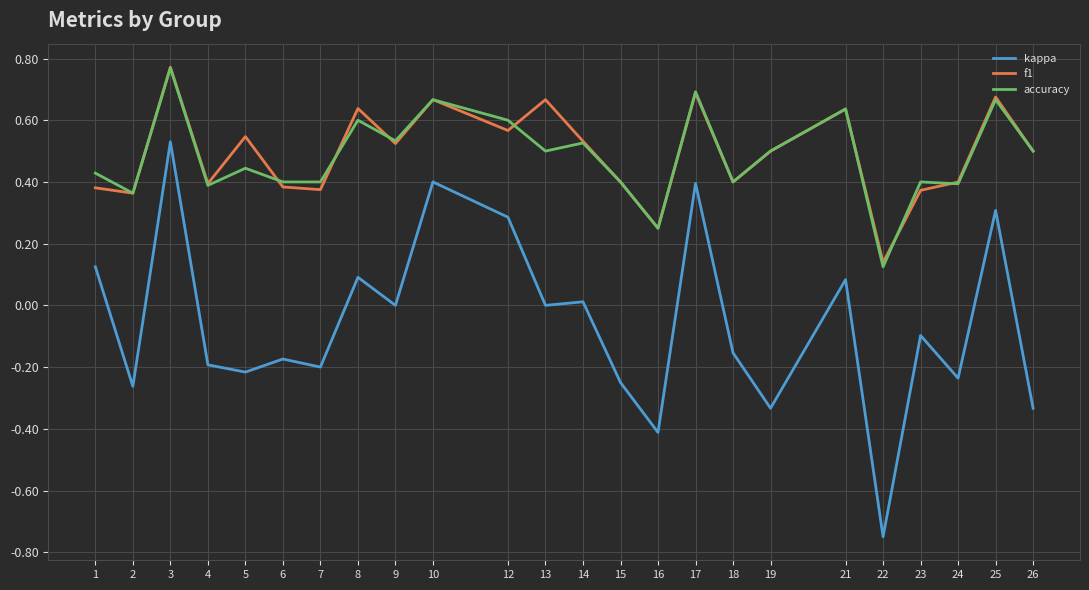

Which series has the largest range (max minus min)?

kappa